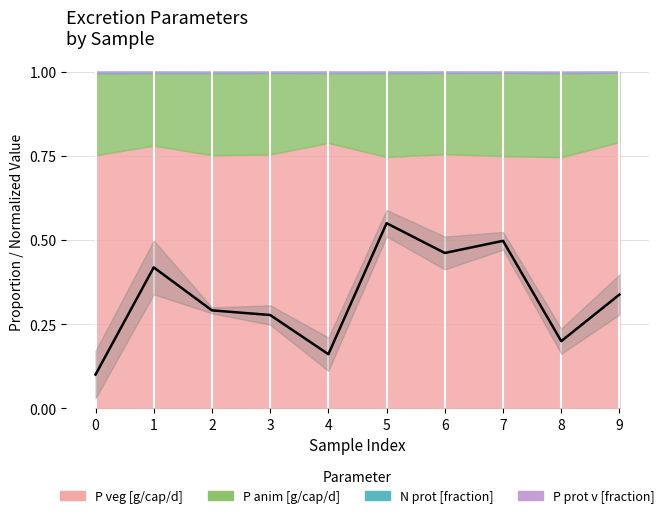

What is the value of the 2nd point from the left?

0.4